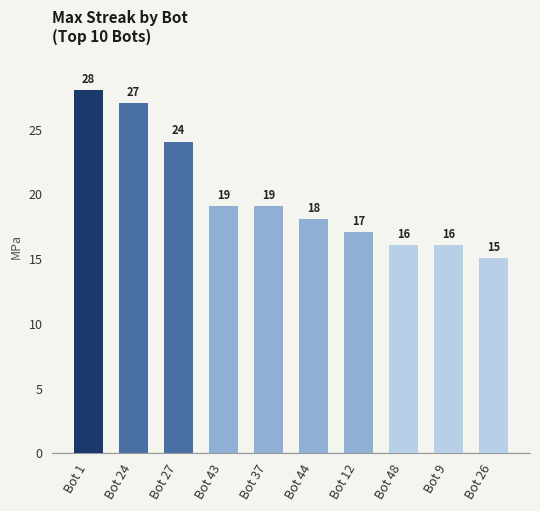

True or false: the data shows 22 at Bot 12.

False